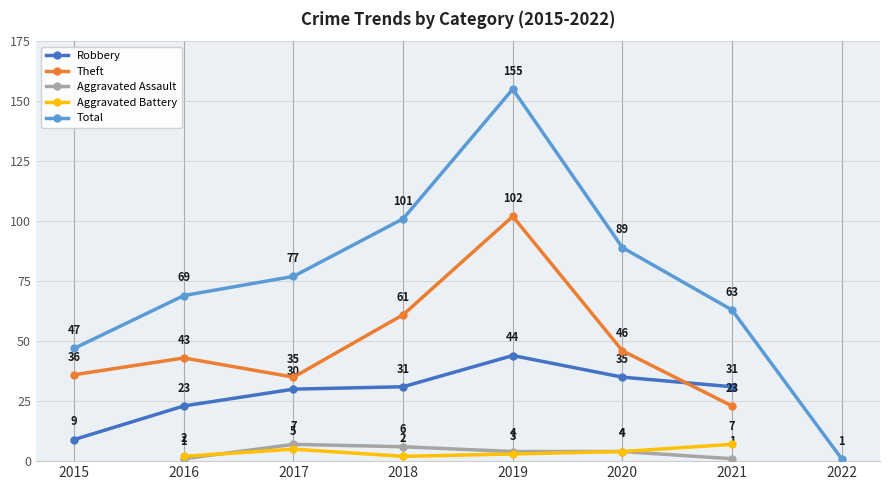

At 2021, list the series in order from largest to smallest.

Total, Robbery, Theft, Aggravated Battery, Aggravated Assault